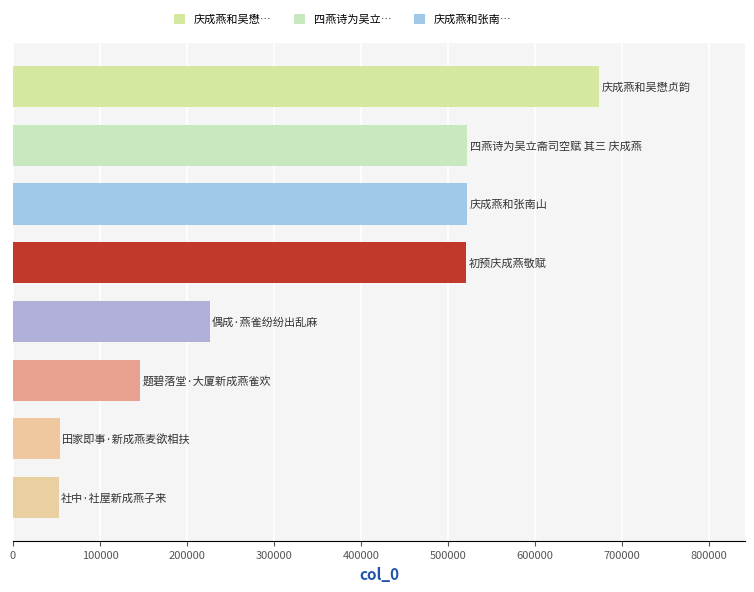

What is the value of the 5th bar from the top?

225839